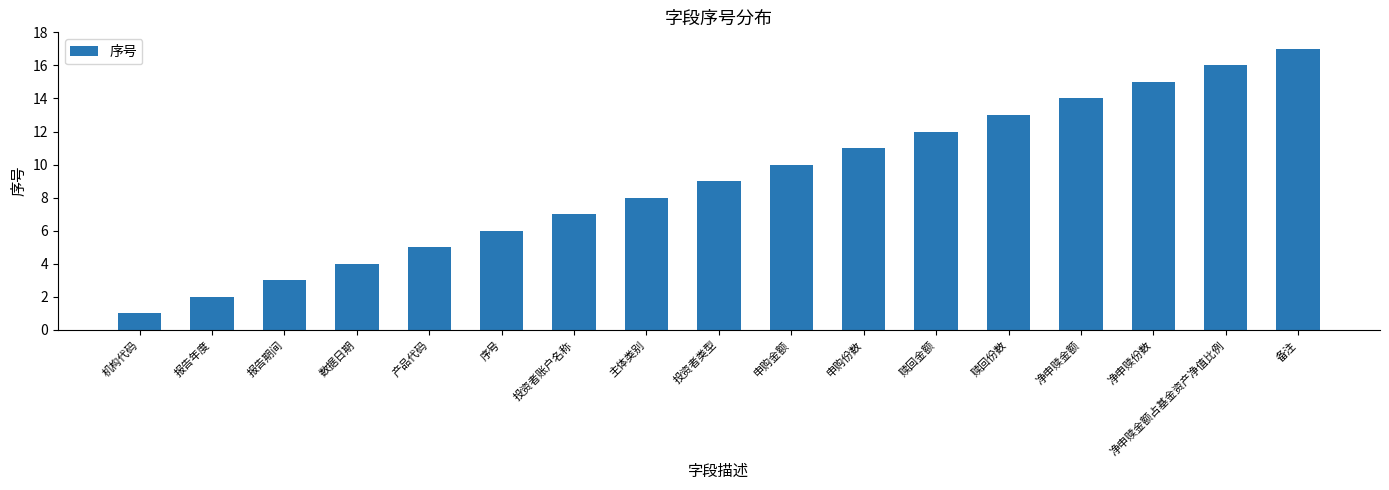

How many series are shown in this chart?

1